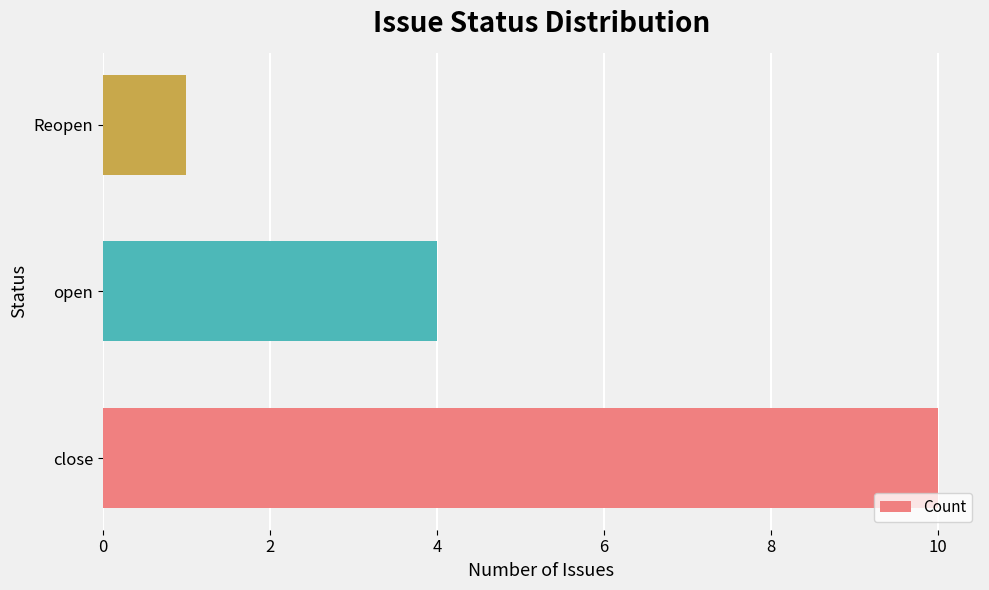

Rank the categories by value from highest to lowest.

close, open, Reopen